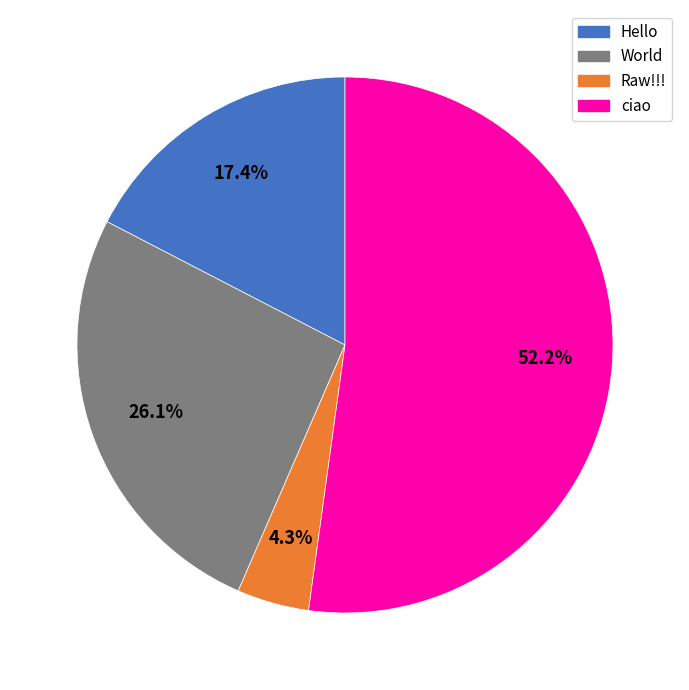

Which has a higher value, World or Hello?

World